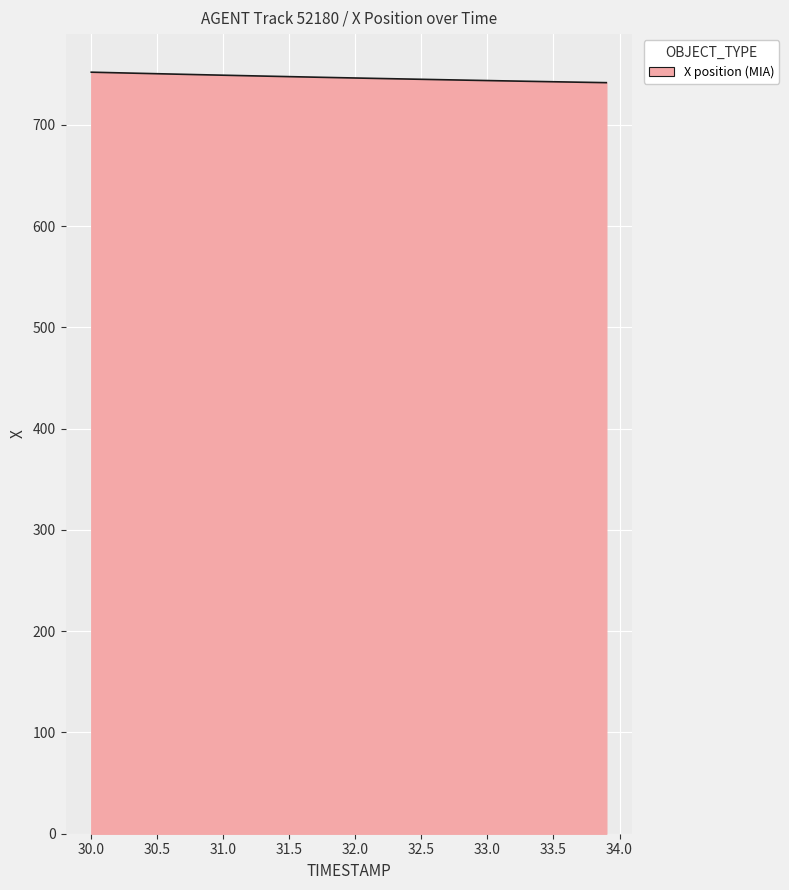

Does the chart display data point markers on the line(s)?

No